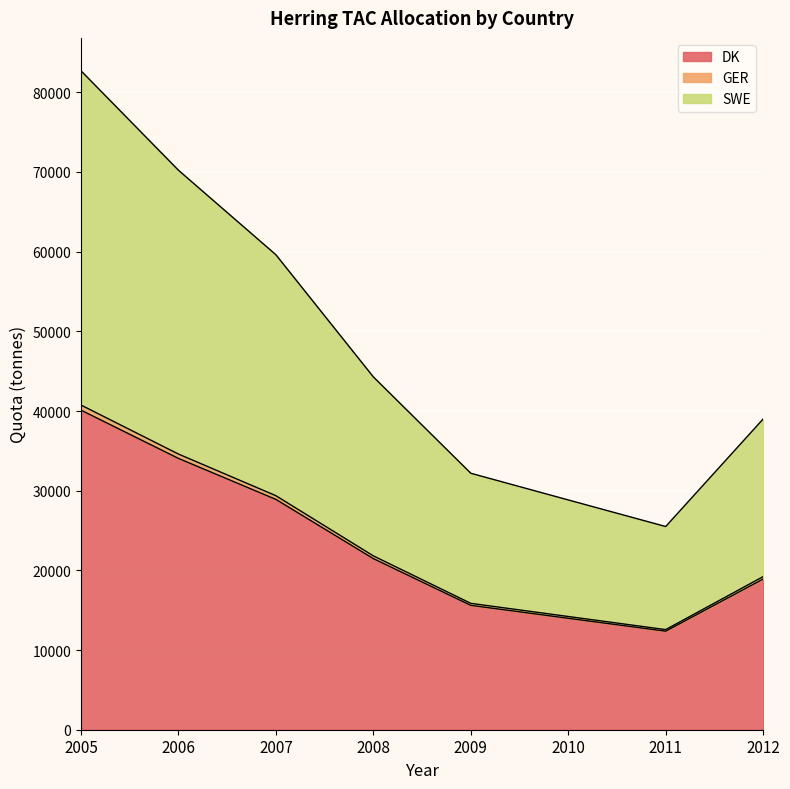

How many data points in DK are above 21474?

3